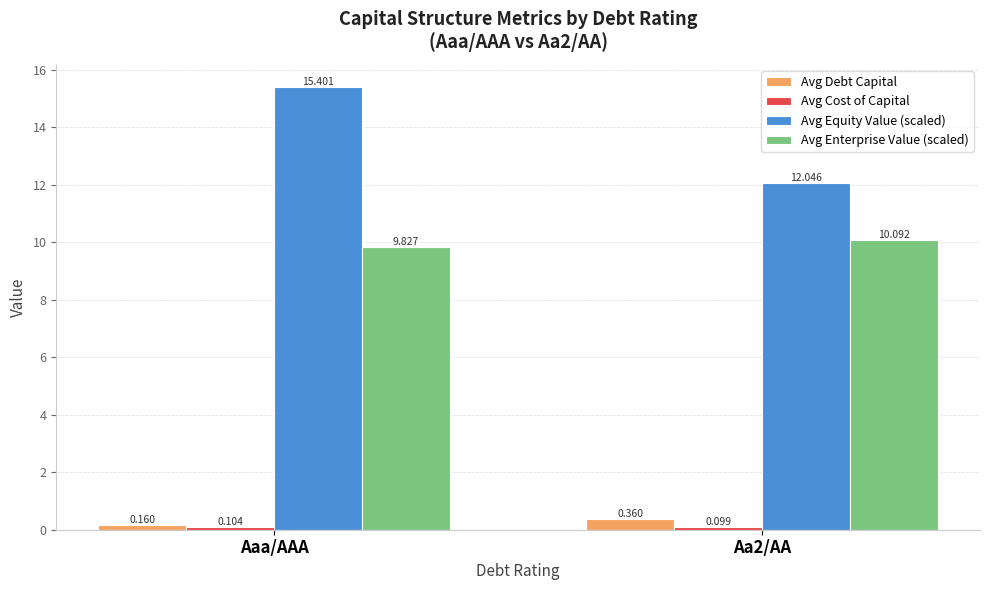

Is it true that Avg Enterprise Value (scaled) equals 16.4 at Aa2/AA?

False